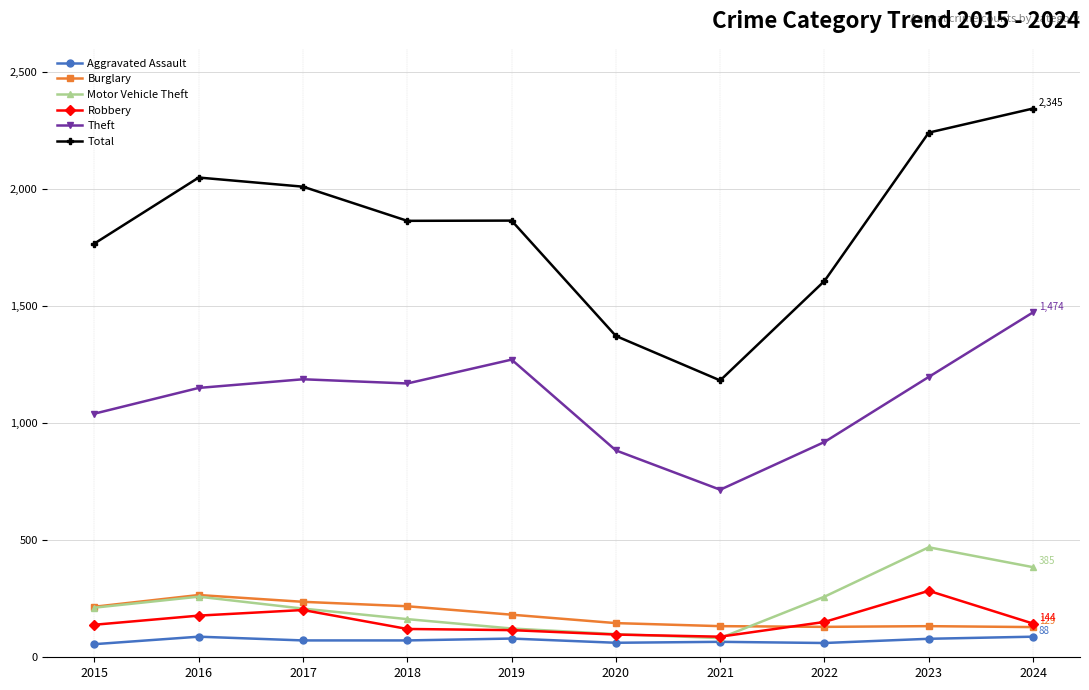

At how many categories does at least one series exceed 498?

10